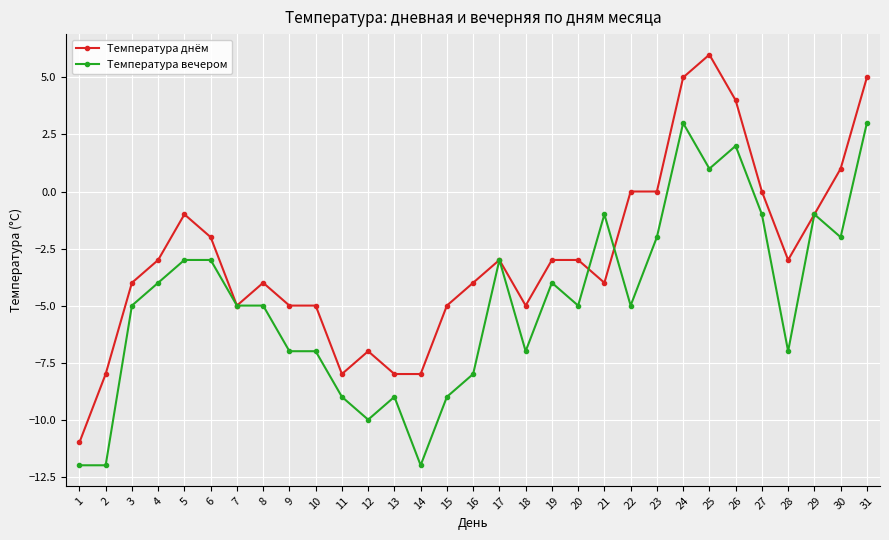

What is the value of the Температура днём point at the 12th from the left?

-7